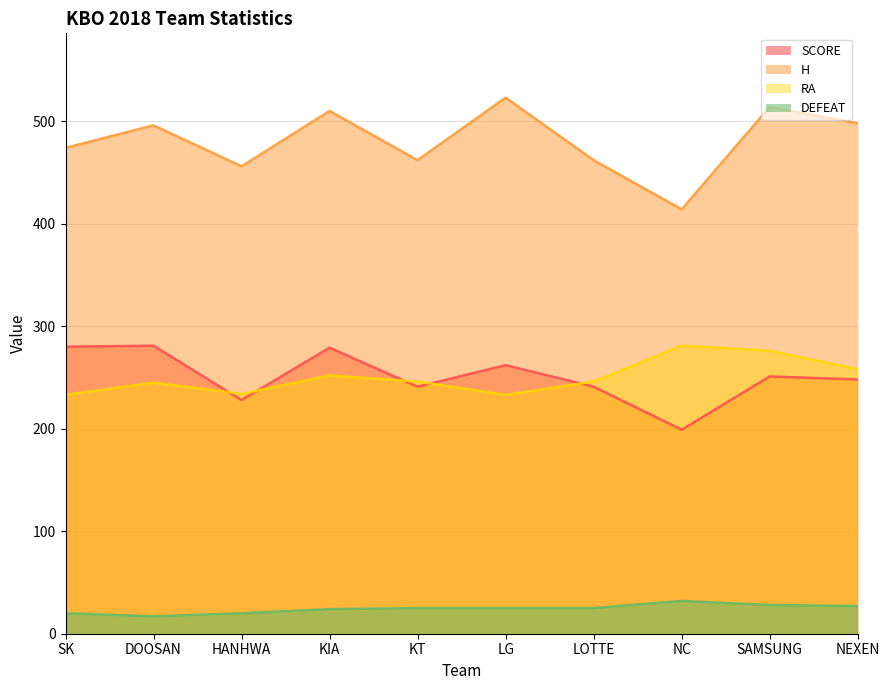

Is it true that RA equals 427 at NC?

False